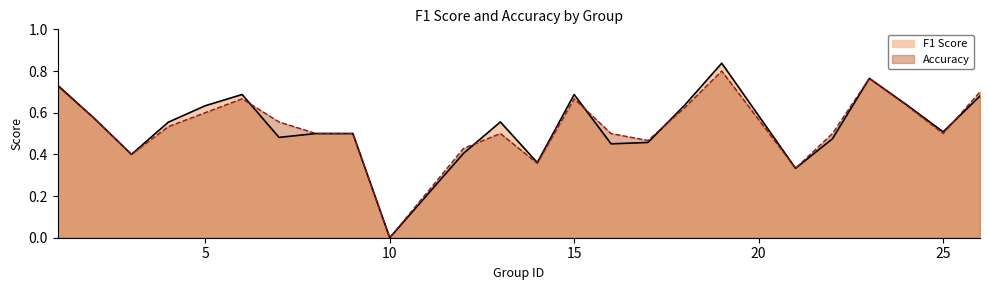

What is the difference between the f1 values at 23 and 3?

0.4